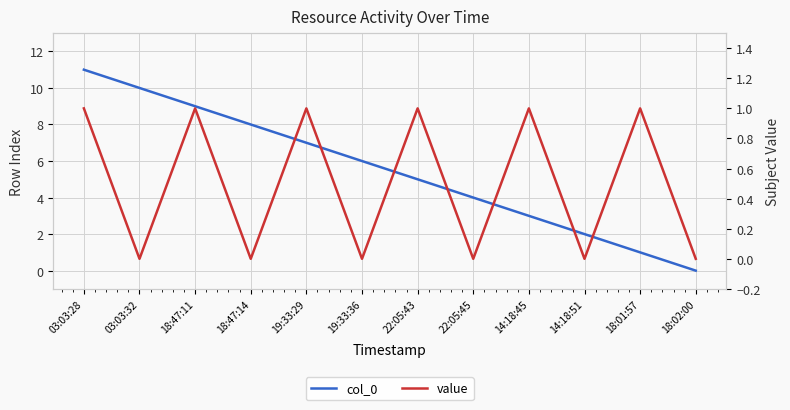

Reading left to right, transcribe all the data shown in this chart.

col_0: 11	10	9	8	7	6	5	4	3	2	1	0
value: 1	0	1	0	1	0	1	0	1	0	1	0